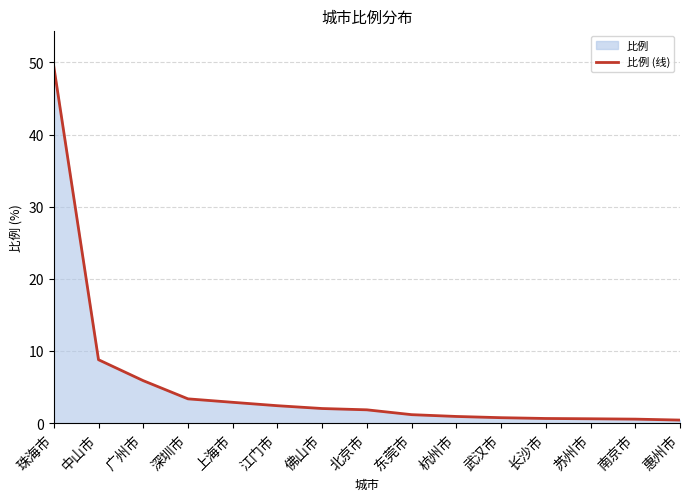

List the labels in order of value, largest first.

珠海市, 中山市, 广州市, 深圳市, 上海市, 江门市, 佛山市, 北京市, 东莞市, 杭州市, 武汉市, 长沙市, 苏州市, 南京市, 惠州市